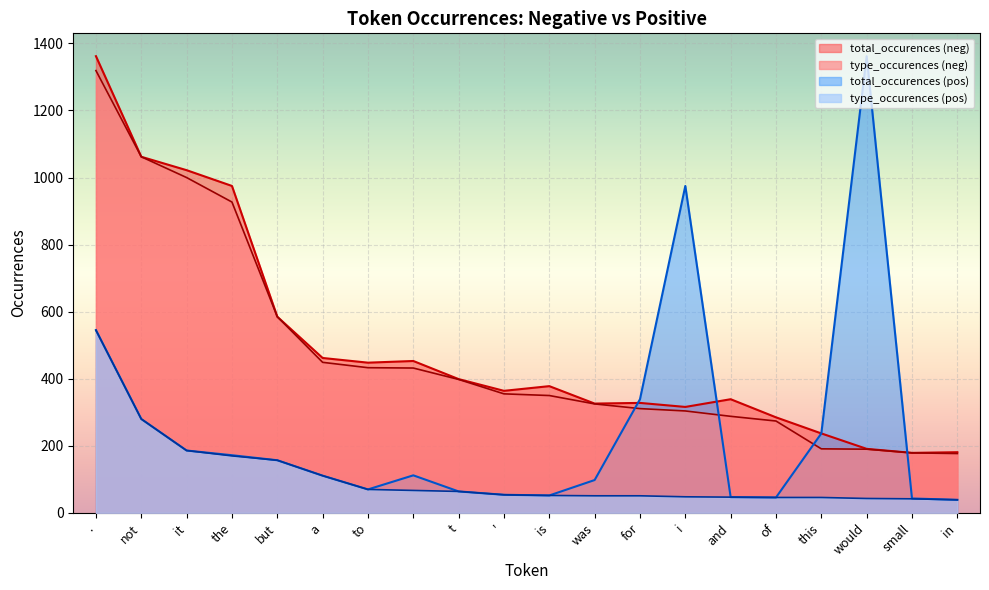

Is the value of total_occurences_neg at it greater than the value of total_occurences_pos at is?

Yes